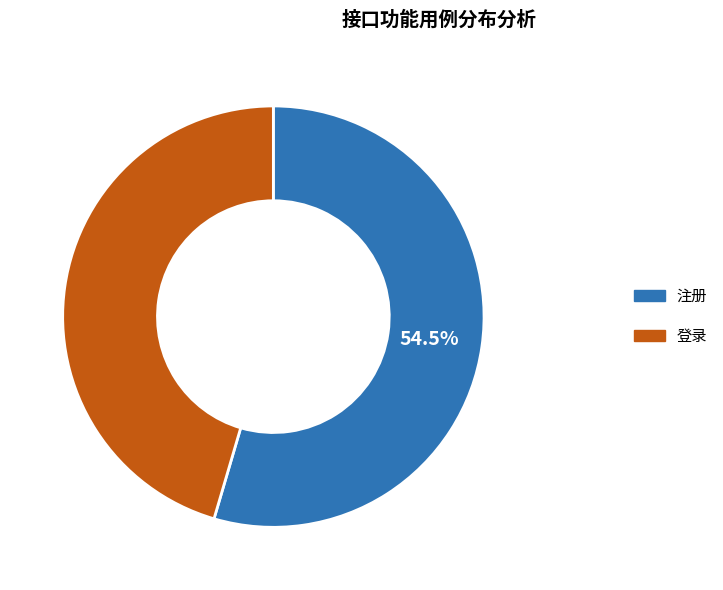

What is the smallest slice in the pie chart?

登录